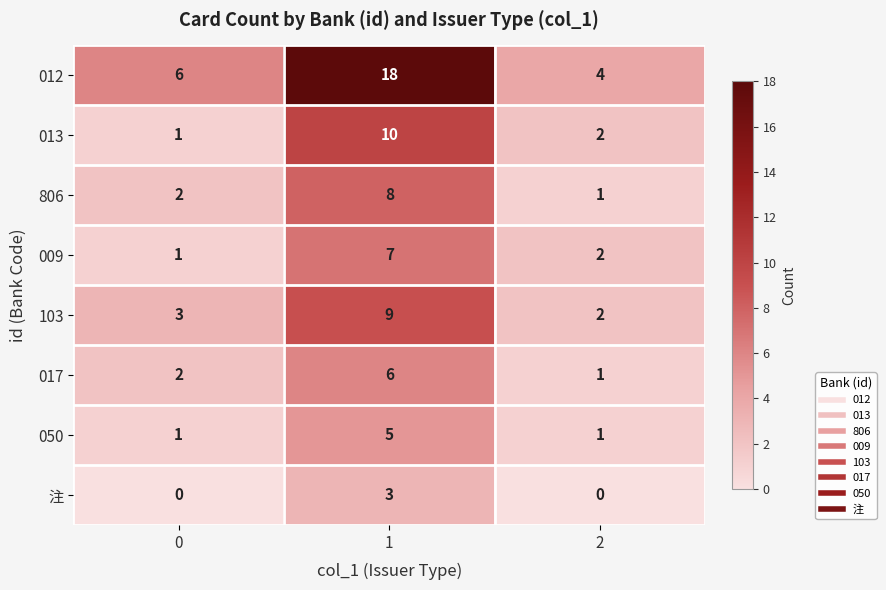

How many 017 values are between 1 and 6?

3